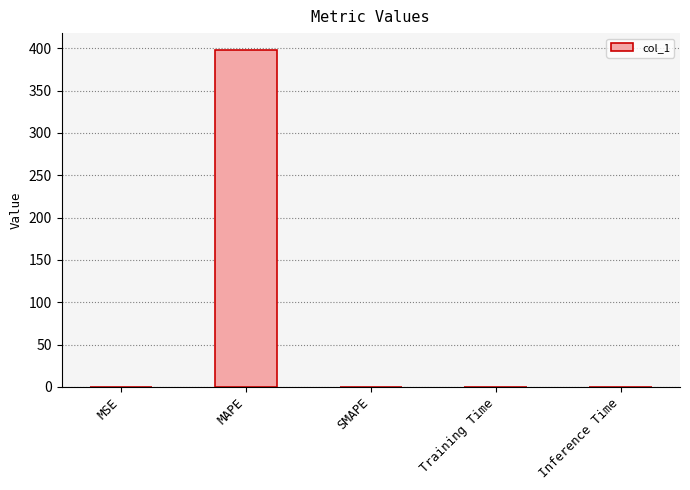

What is the sum of all values?

398.2